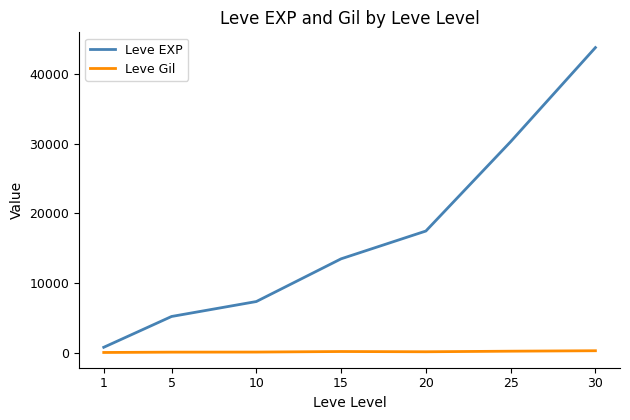

Which series has the largest range (max minus min)?

Leve EXP